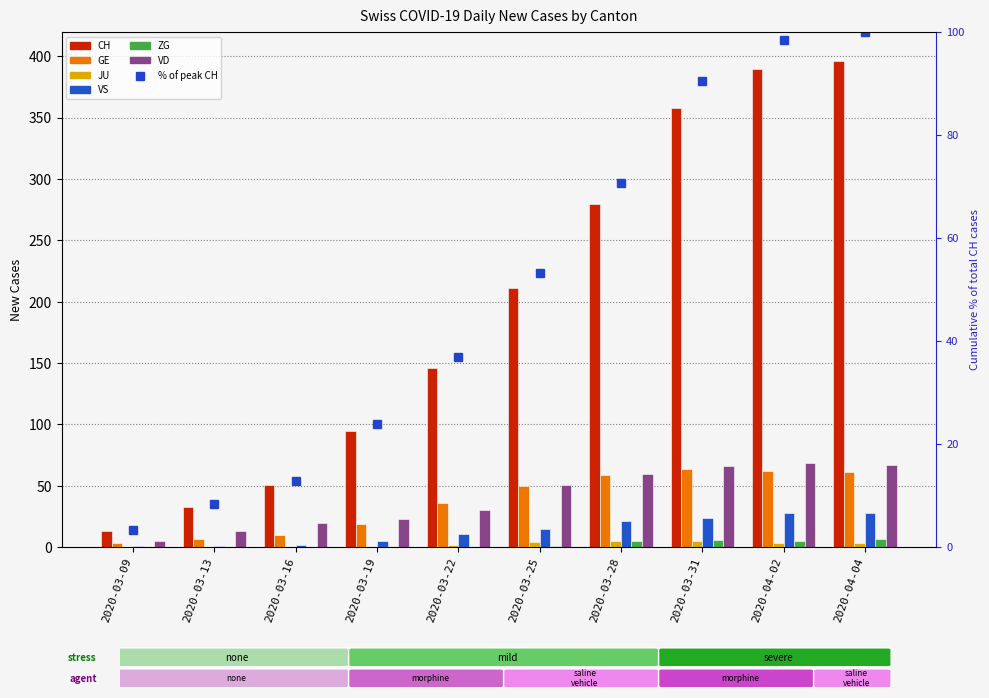

What is the difference between the highest and lowest values at 2020-03-16?

51